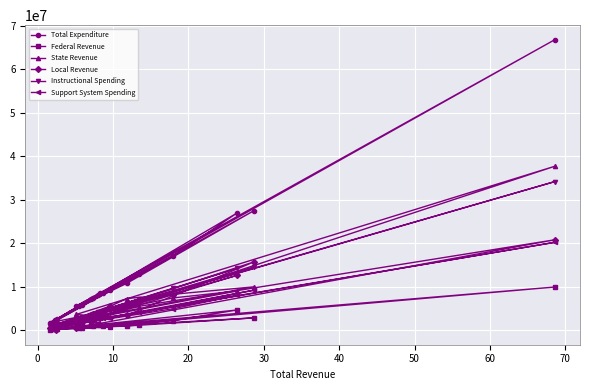

What is the minimum value shown in the chart?

63280